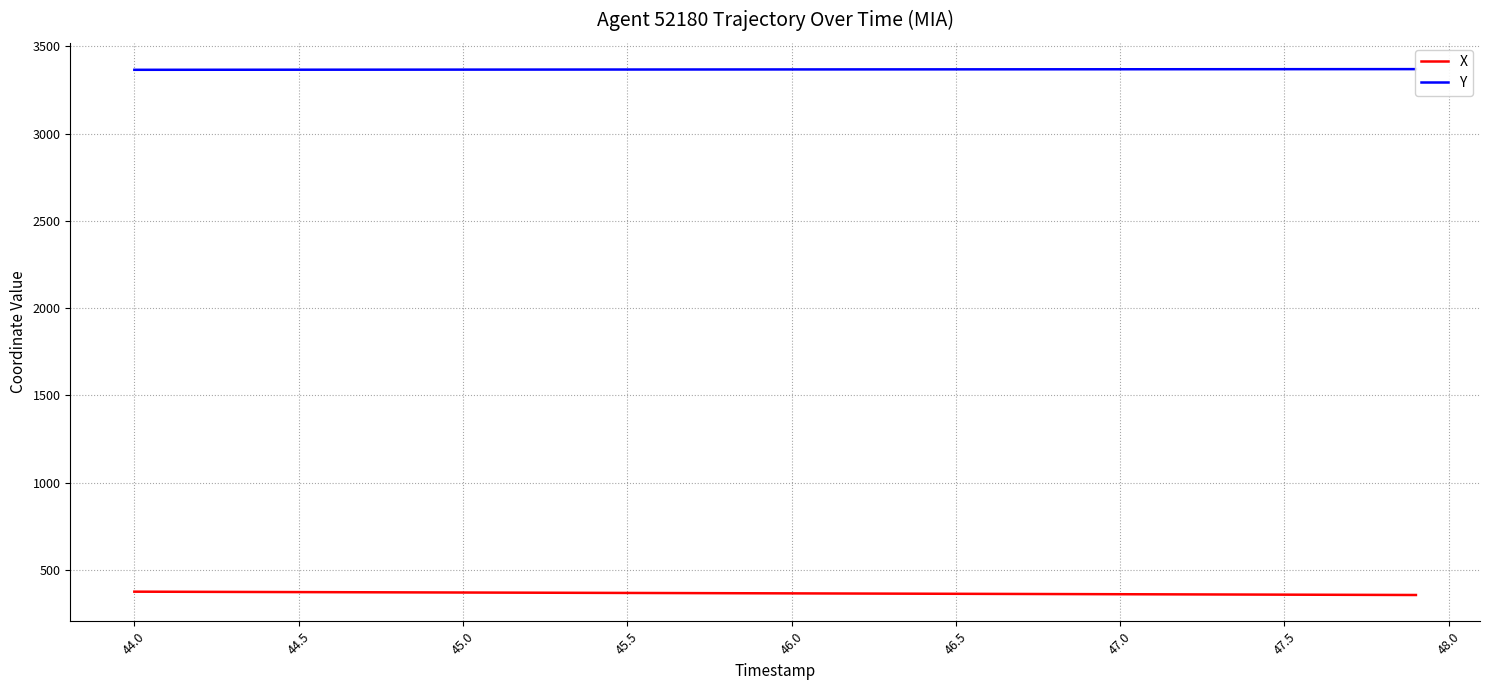

What position from the right is 47.5?

32